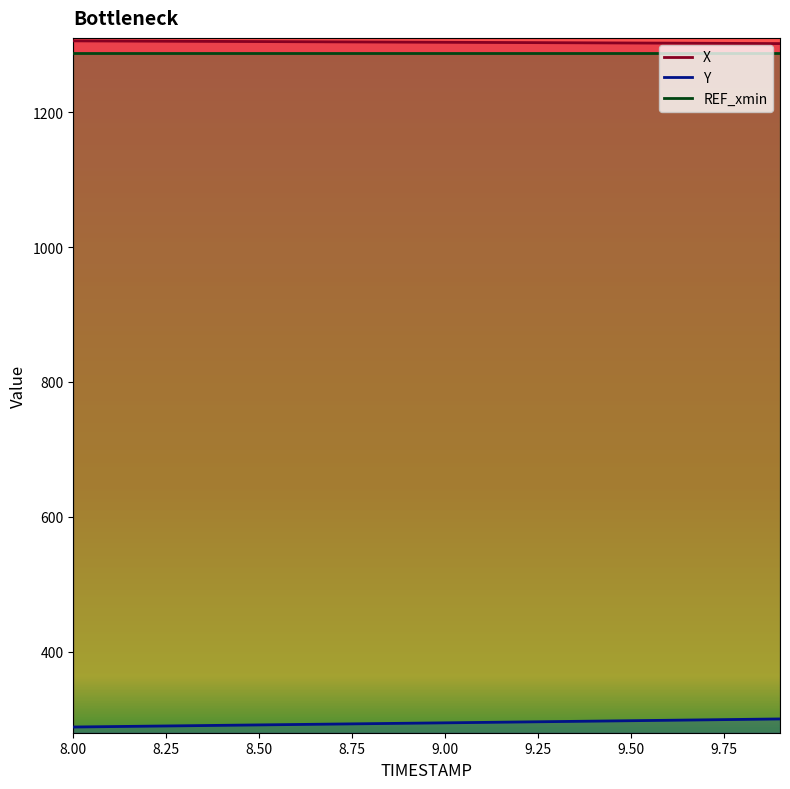

What position from the left is 8.6?

7